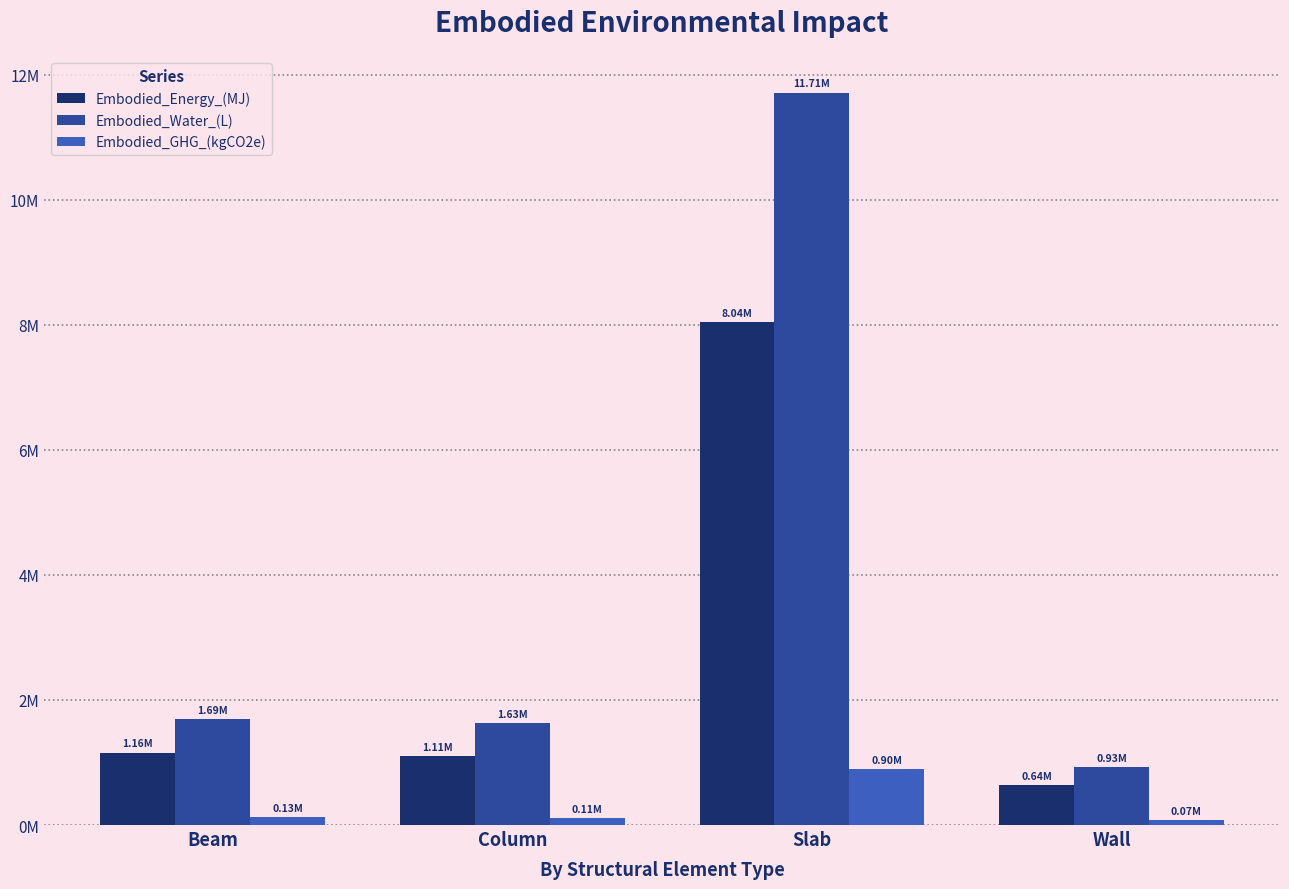

Rank the categories by Embodied_Water_(L) value from highest to lowest.

Slab, Beam, Column, Wall